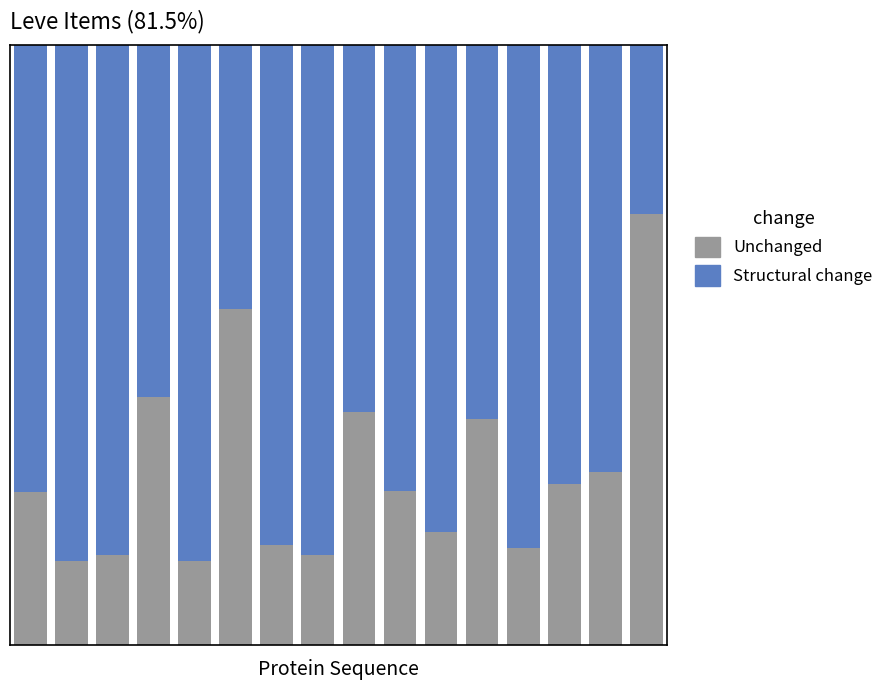

Are the bars grouped side by side (vs. stacked)?

No